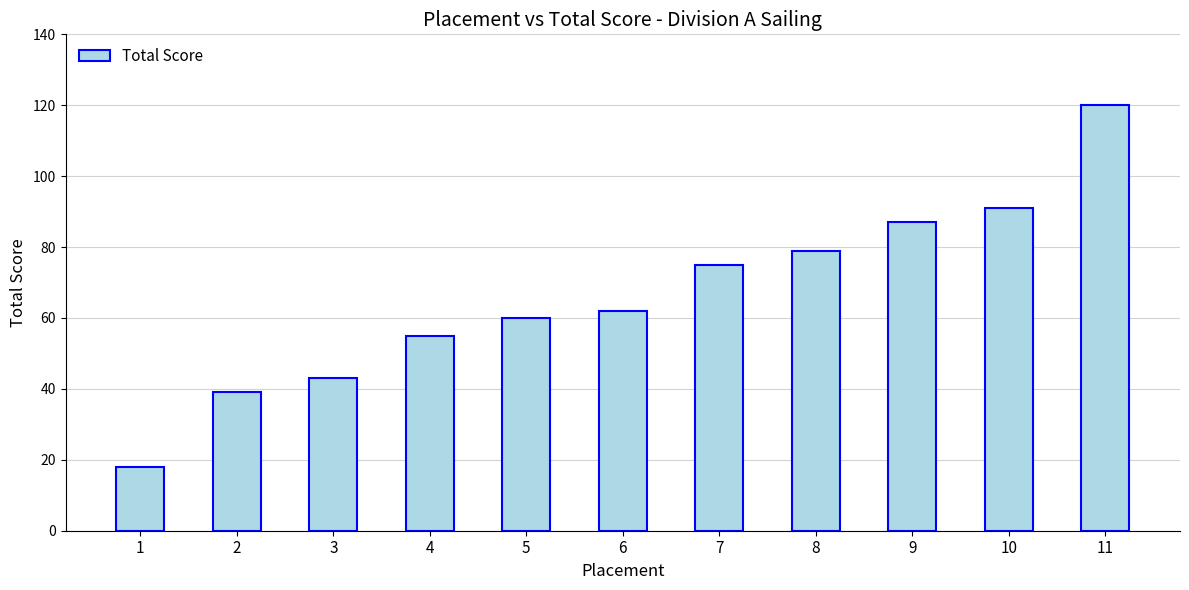

Count the number of data series in this chart.

1